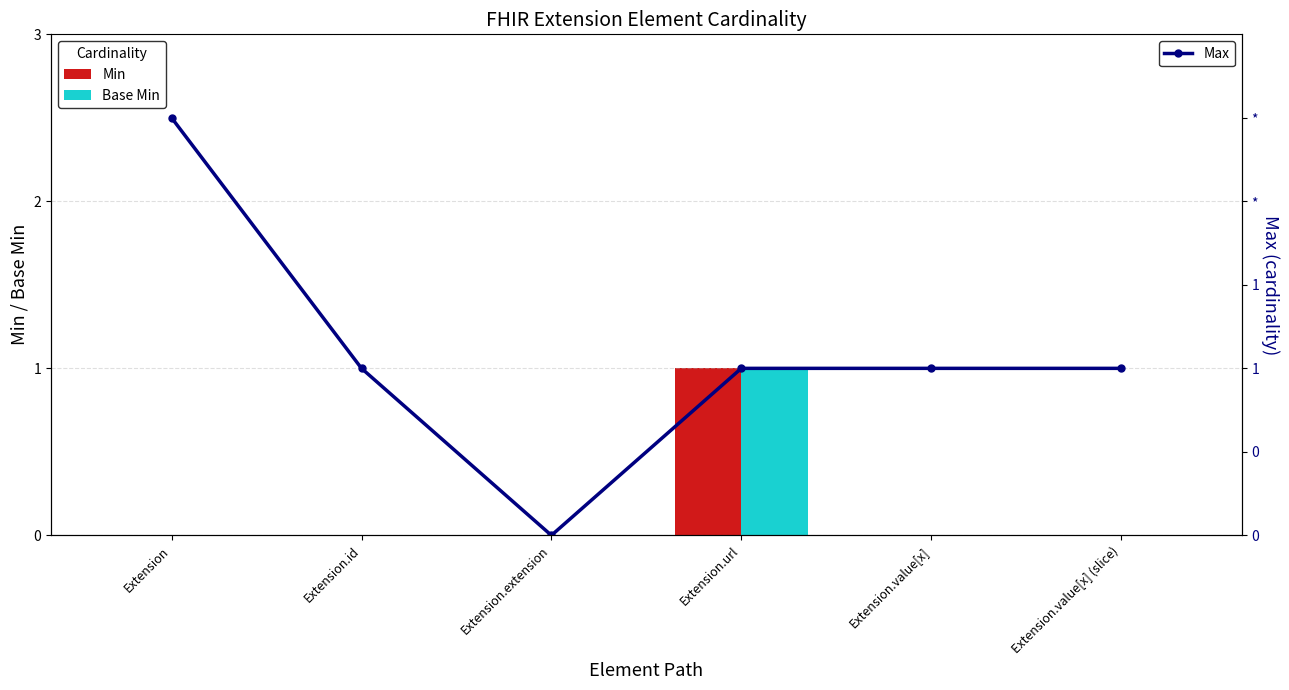

Where is Base Min nearest to the value 0?

Extension